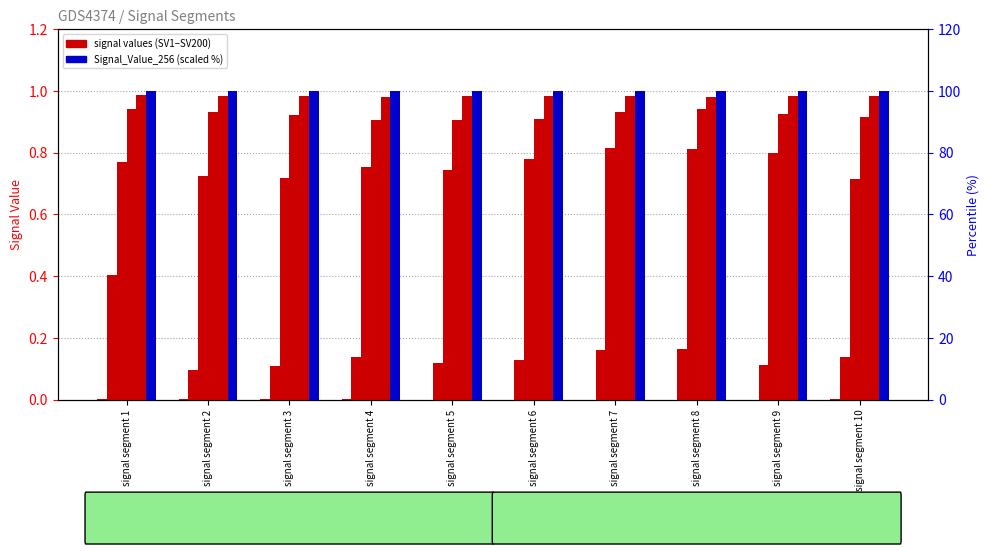

Which has a higher value, signal segment 2 or signal segment 8?

signal segment 2